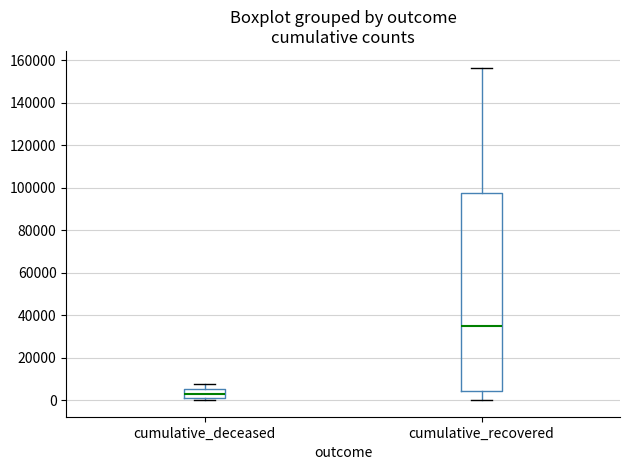

Where is the upper edge of the box for cumulative_deceased on the y-axis? The values are not printed on the chart, so give them approximately, as read against the axis.

6000